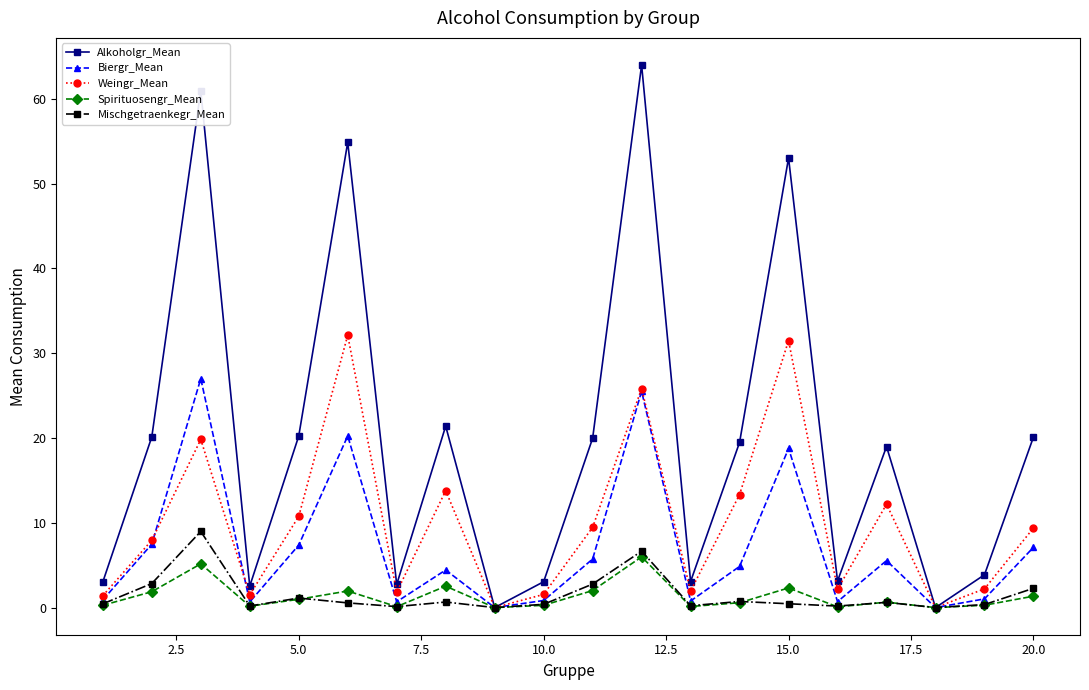

Which series has the largest range (max minus min)?

Alkoholgr_Mean